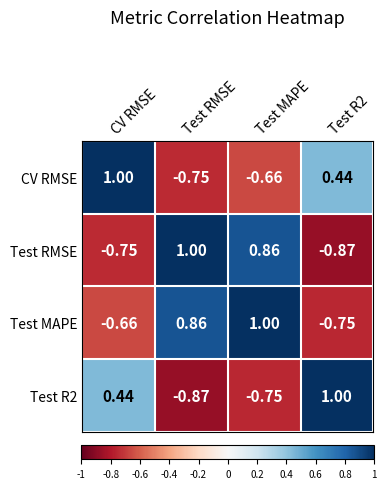

How many data points does each series have?

4